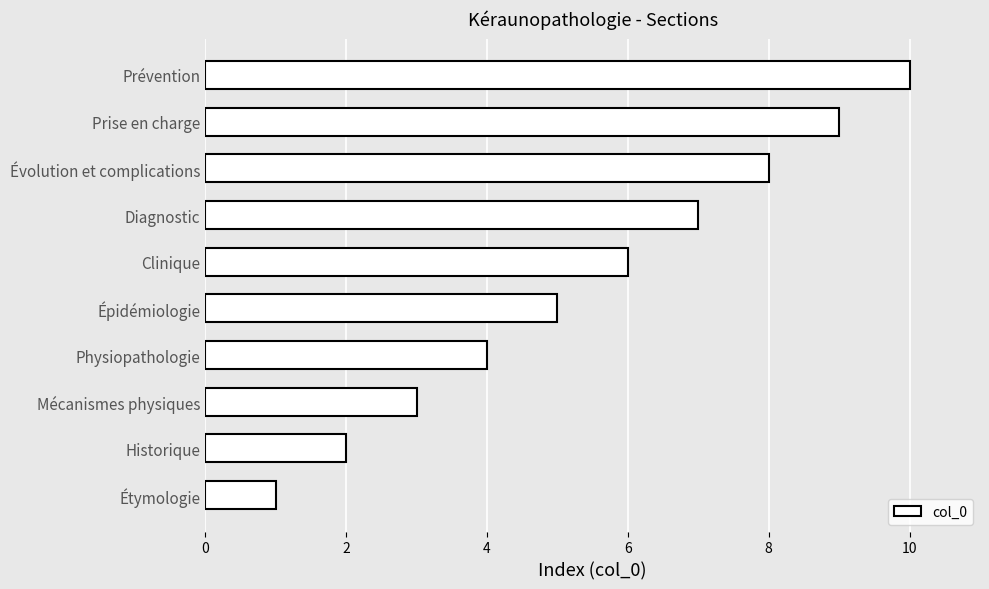

What is the change in value from Évolution et complications to Prise en charge?

+1